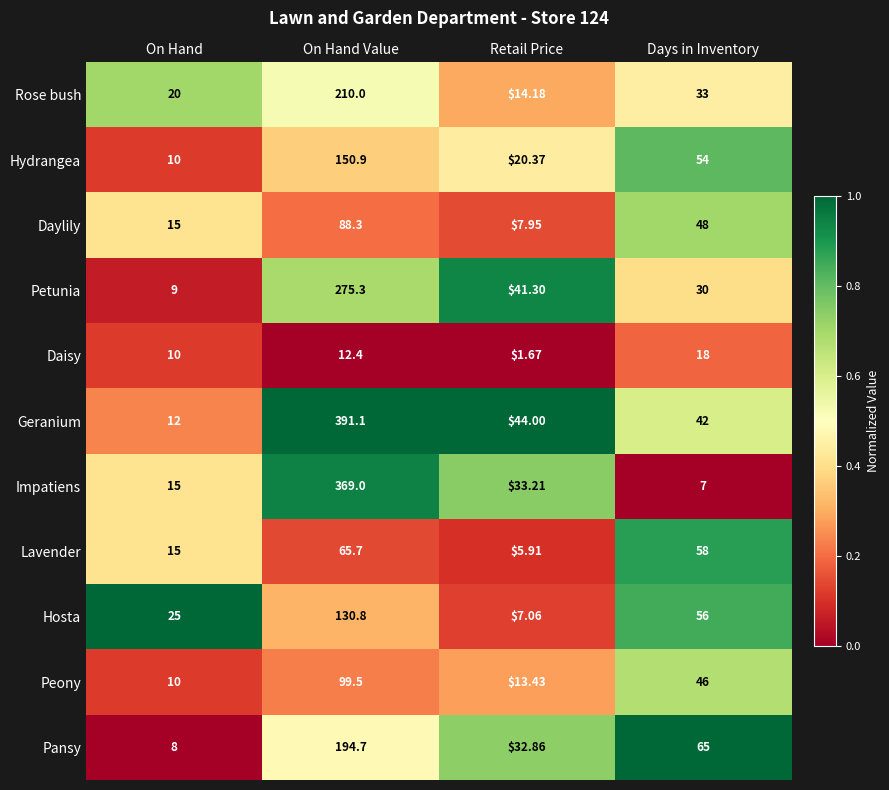

Between Retail Price and Days in Inventory, which series saw the biggest shift?

Lavender